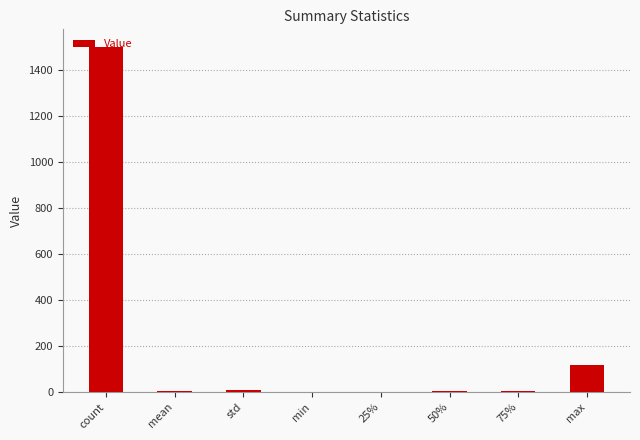

Which has a higher value, 75% or max?

max